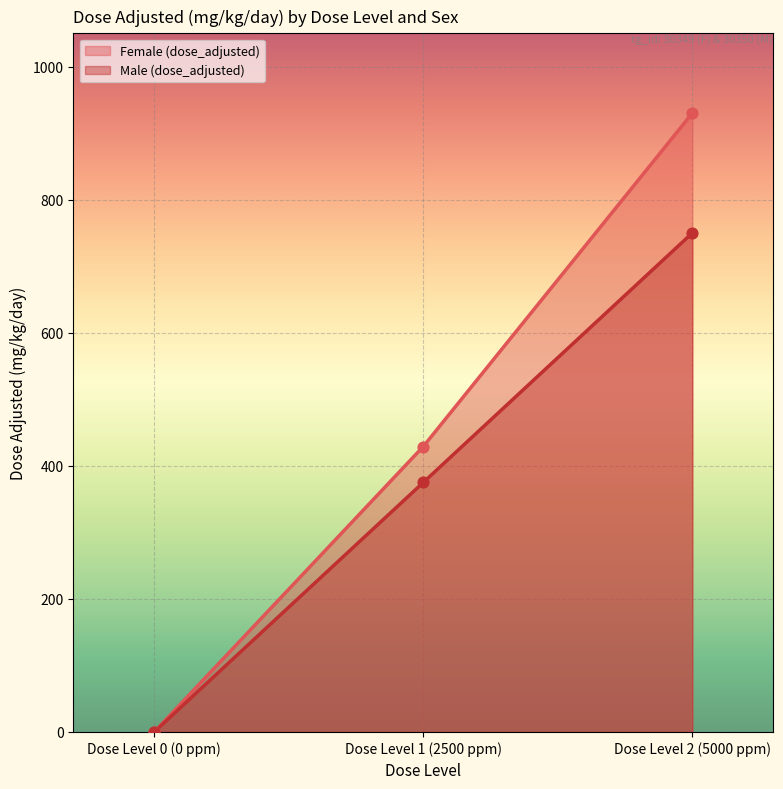

Is the value of Male (dose_adjusted) at Dose Level 2 (5000 ppm) greater than the value of Female (dose_adjusted) at Dose Level 2 (5000 ppm)?

No